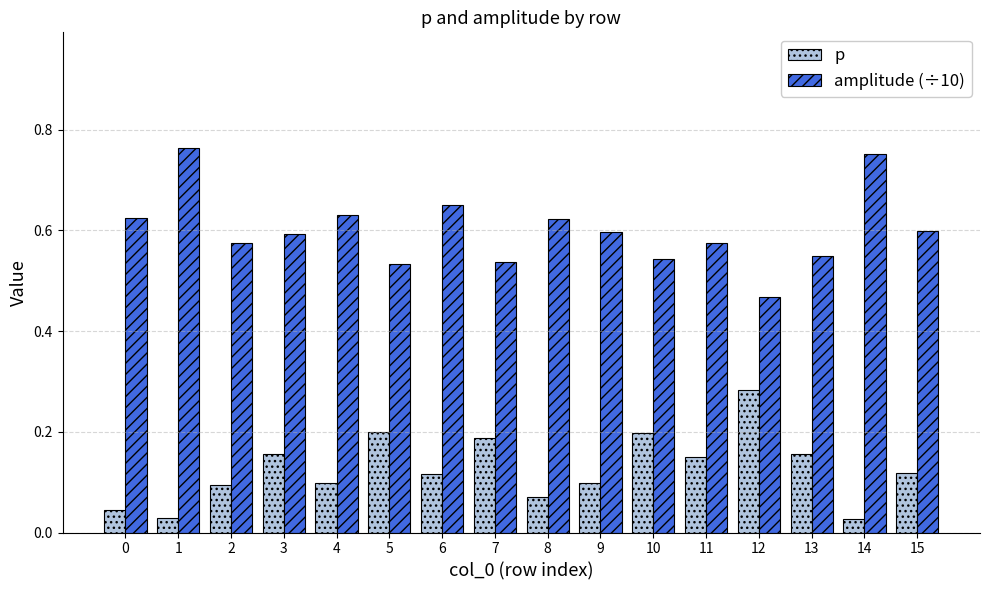

List the series in order of their overall mean, highest first.

amplitude (÷10), p